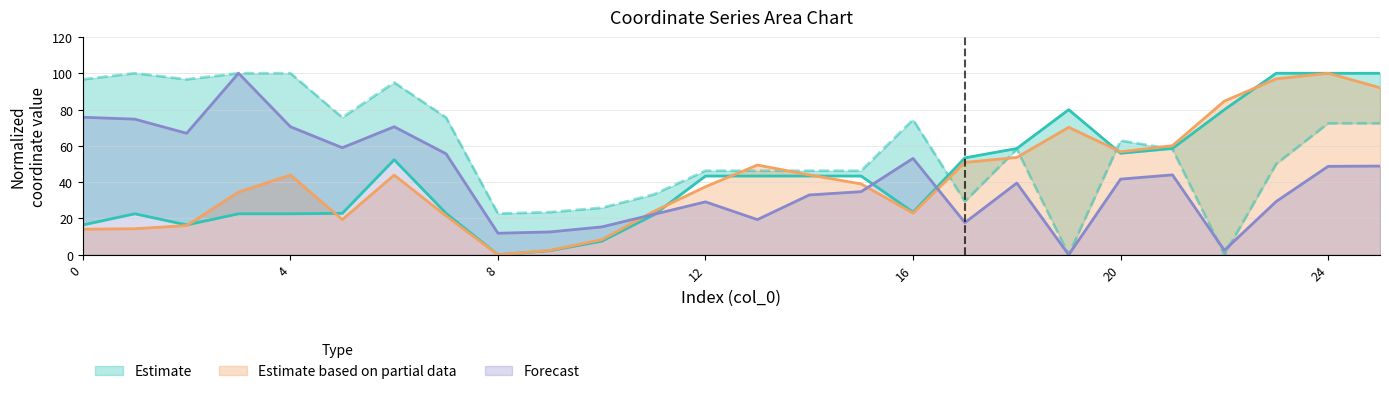

What is the difference between the maximum and minimum values in the y0 series?

100.0